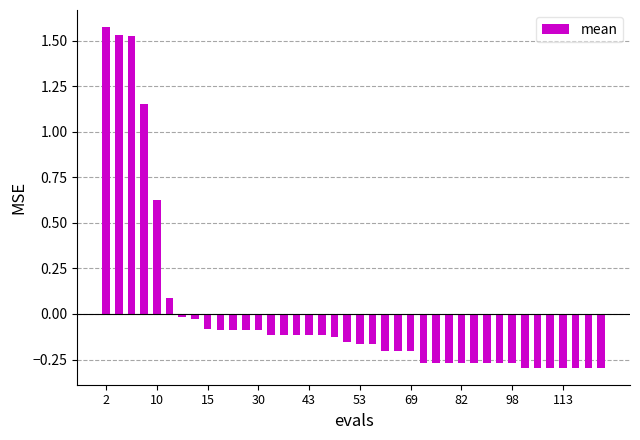

What is the difference between the maximum and minimum values?

1.9